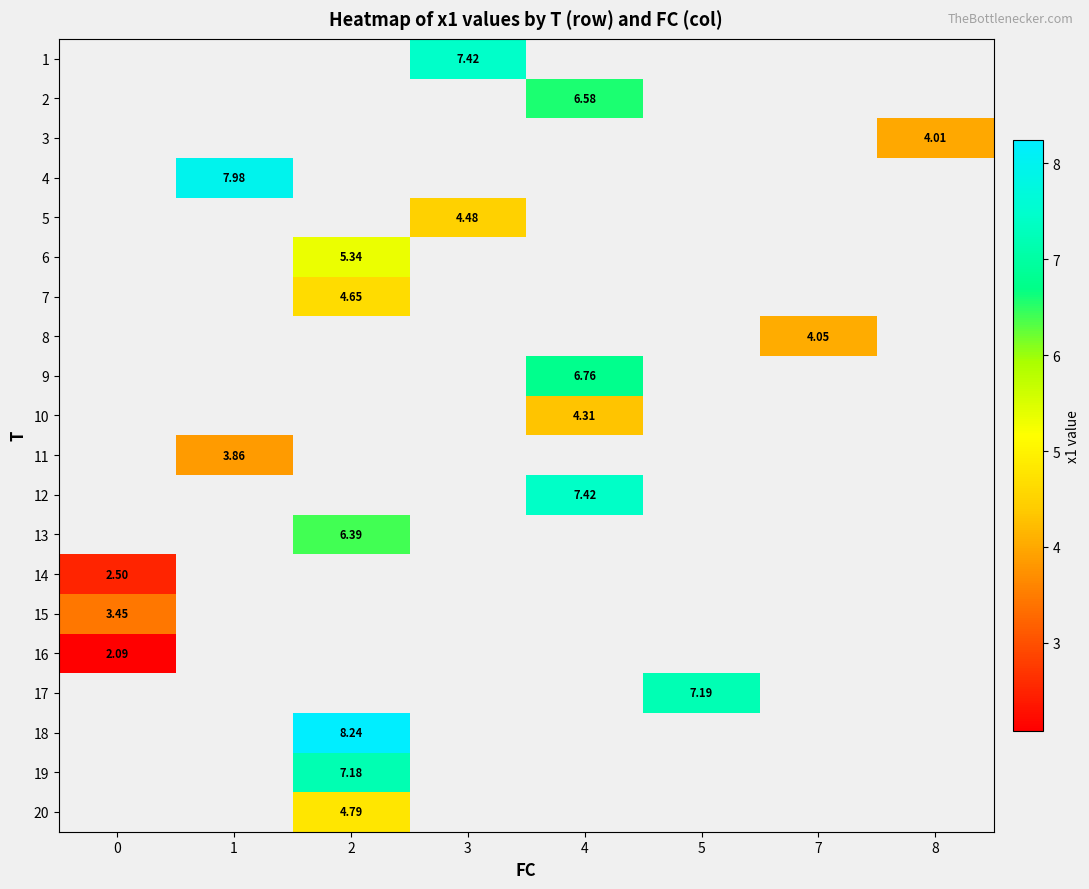

What is the maximum value shown in the chart?

8.2